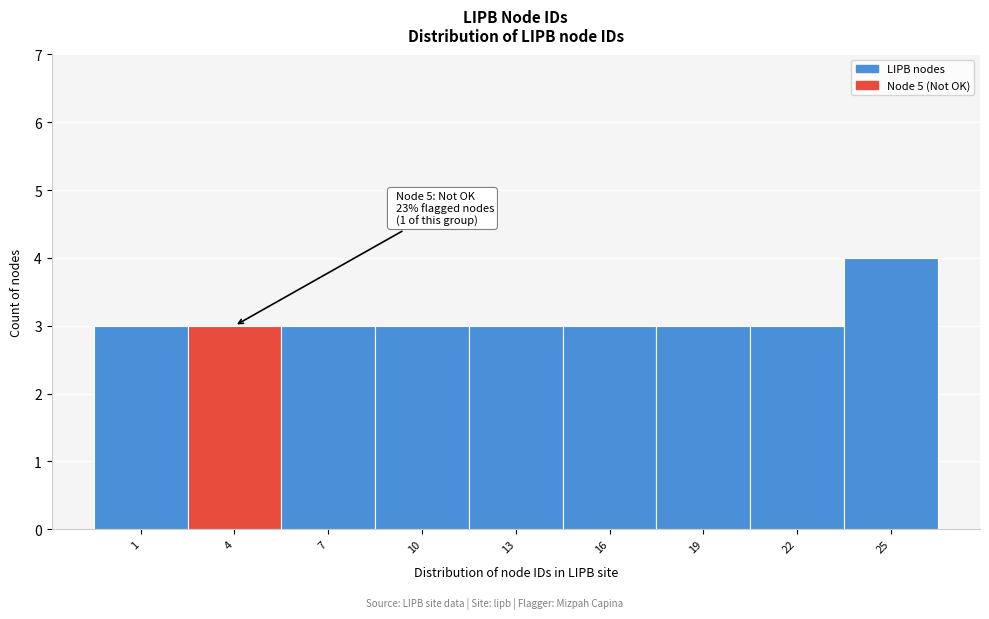

Reading right to left, transcribe all the data shown in this chart.

4	3	3	3	3	3	3	3	3